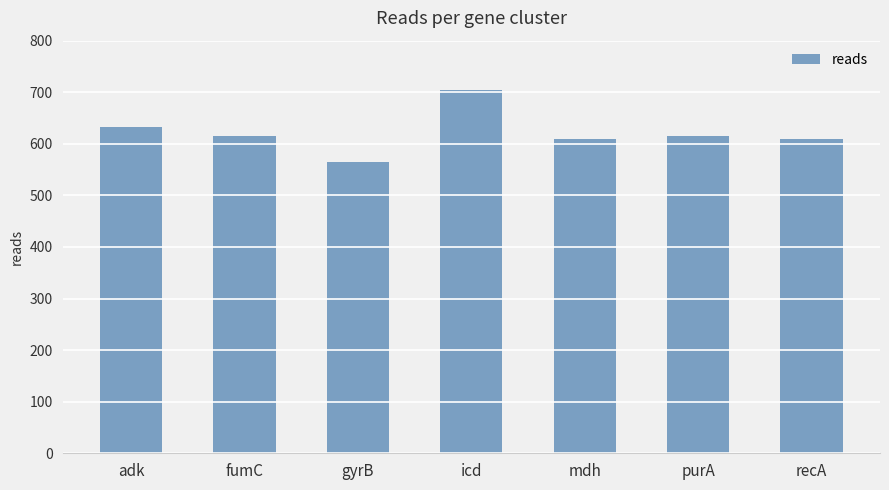

Are the bars grouped side by side (vs. stacked)?

No